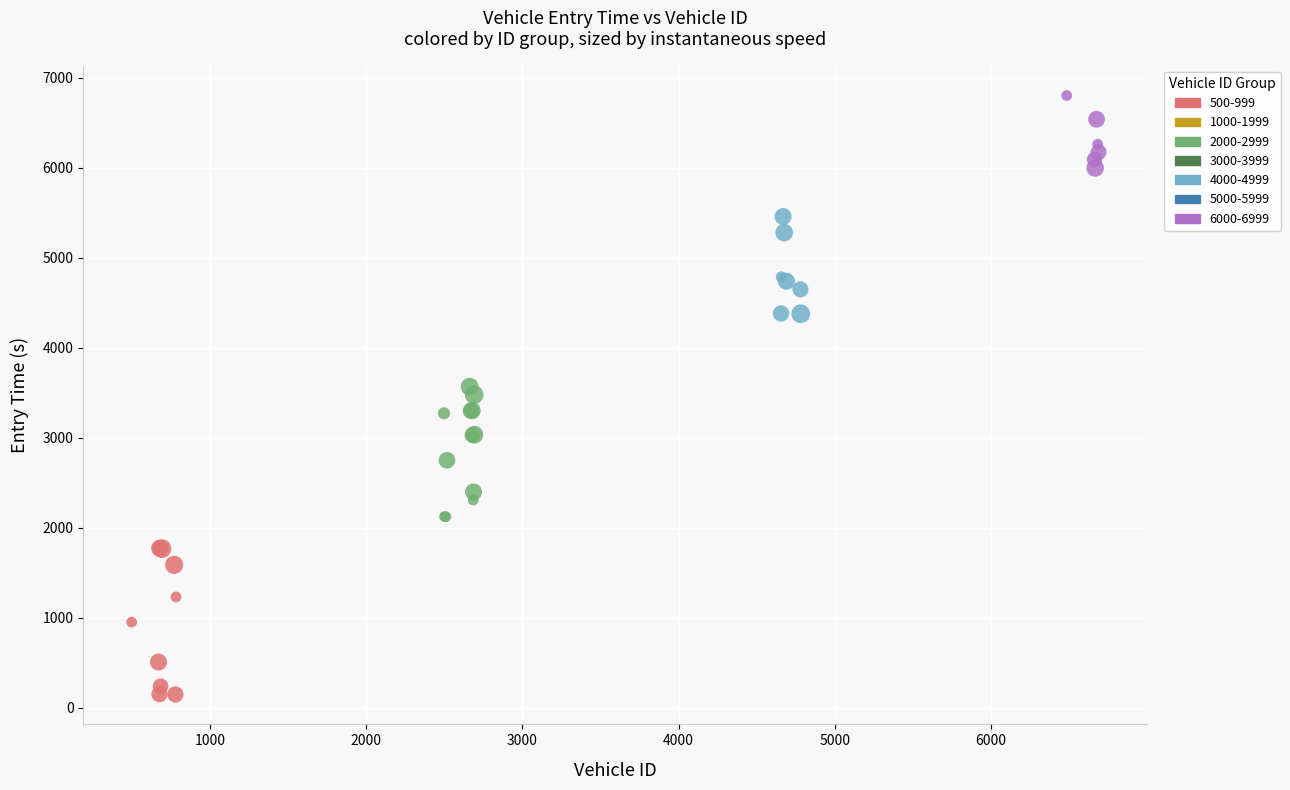

Which series contains the lowest Y value?

500-999